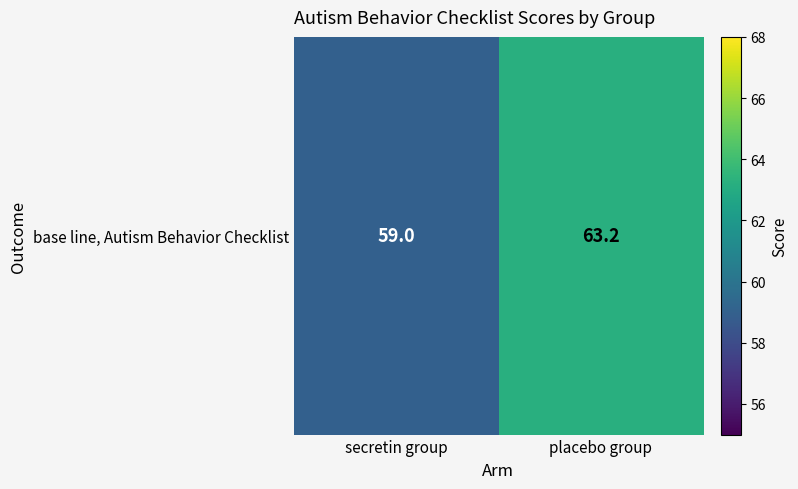

Rank the categories by value from lowest to highest.

secretin group, placebo group